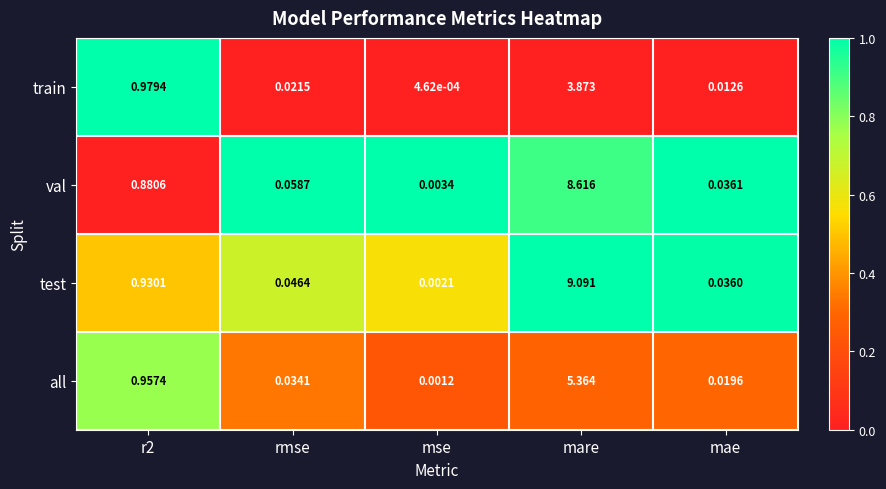

Which series has the largest total across all categories?

test